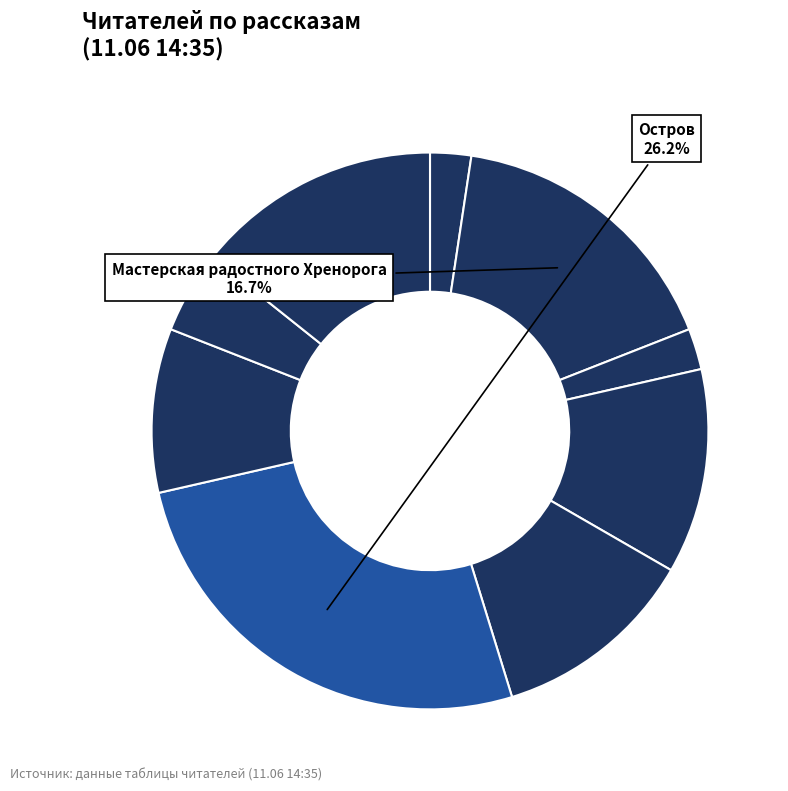

What is the smallest slice in the pie chart?

Беседа о Заповеди и Пути осознания